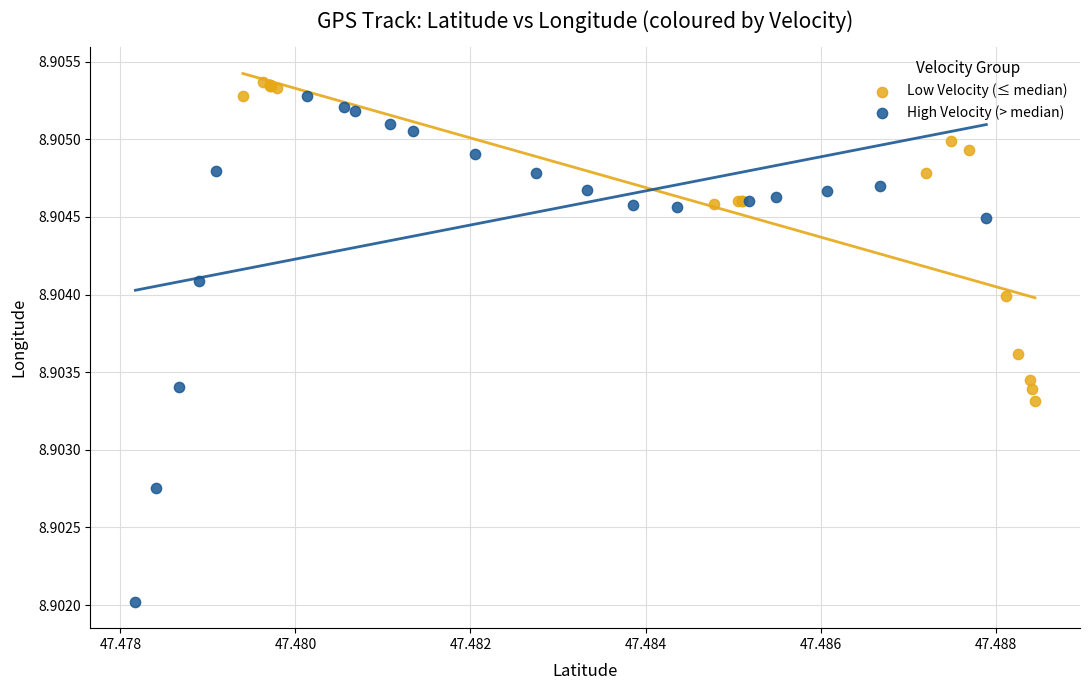

Which series has the largest Y range (max minus min)?

High Velocity (> median)